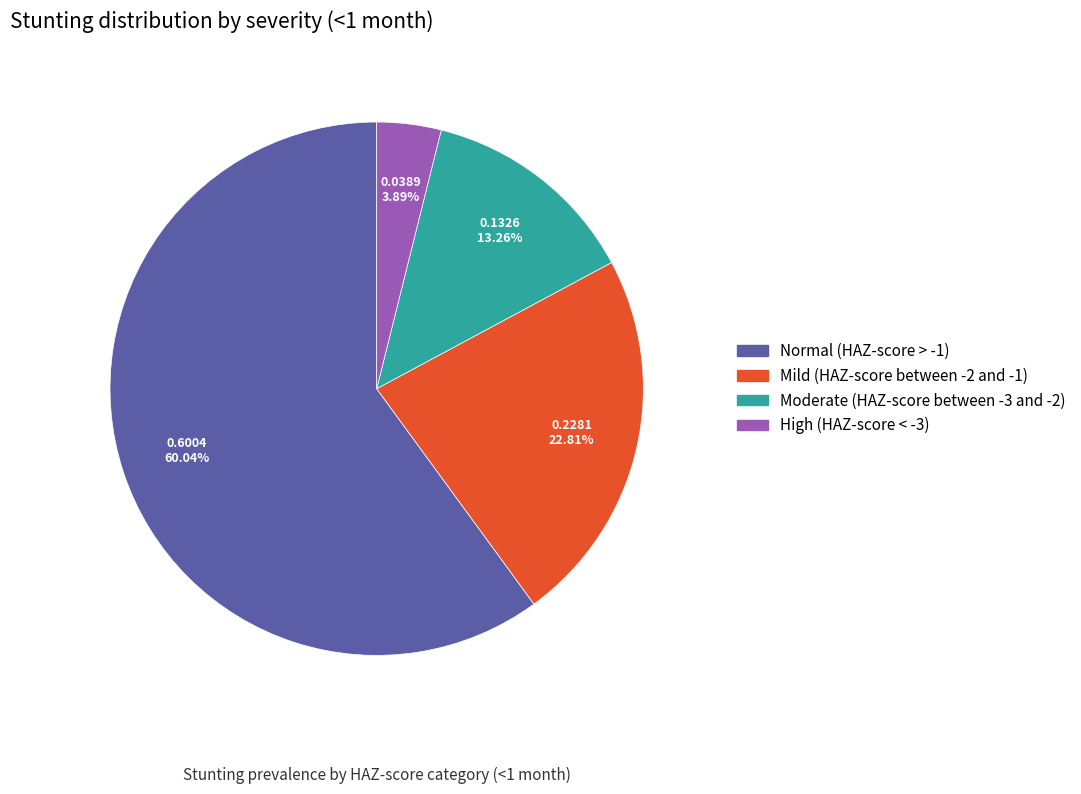

Which category accounts for the majority?

Normal (HAZ-score > -1)